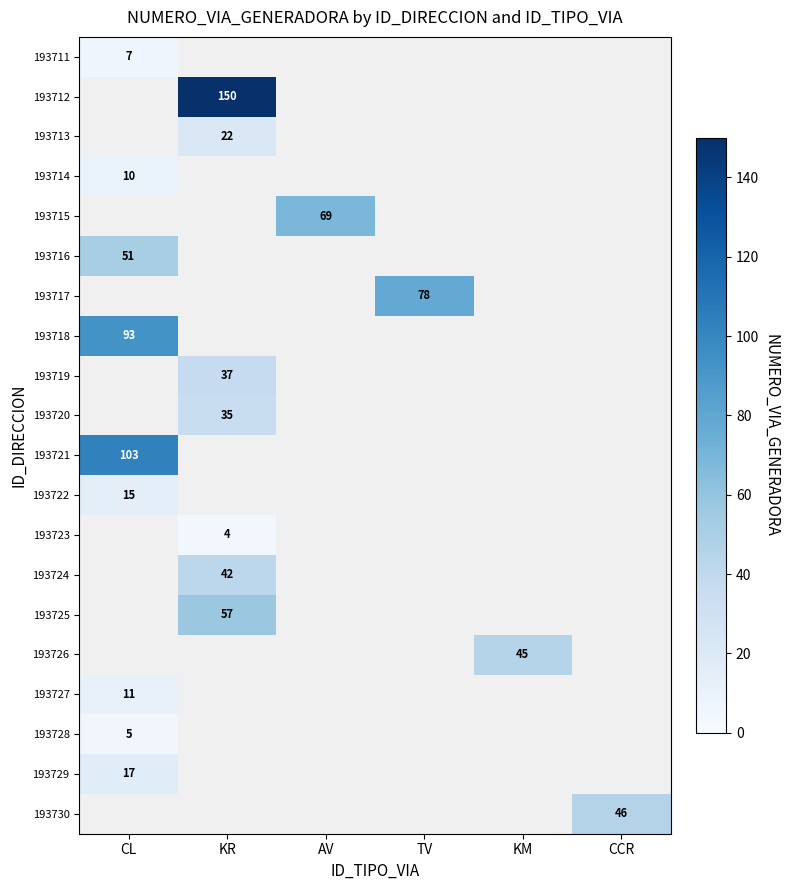

The 193727 series shows 11 at CL. True or false?

True